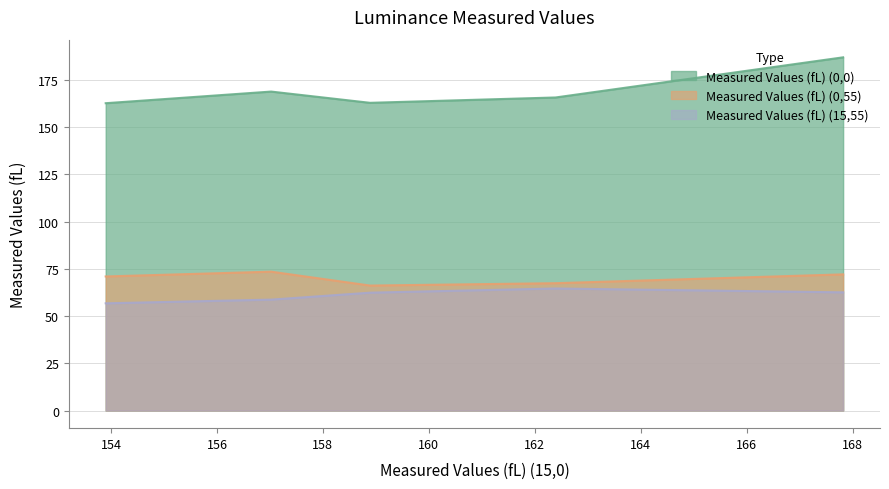

Which series has the widest spread of values?

Measured Values (fL) (0,0)